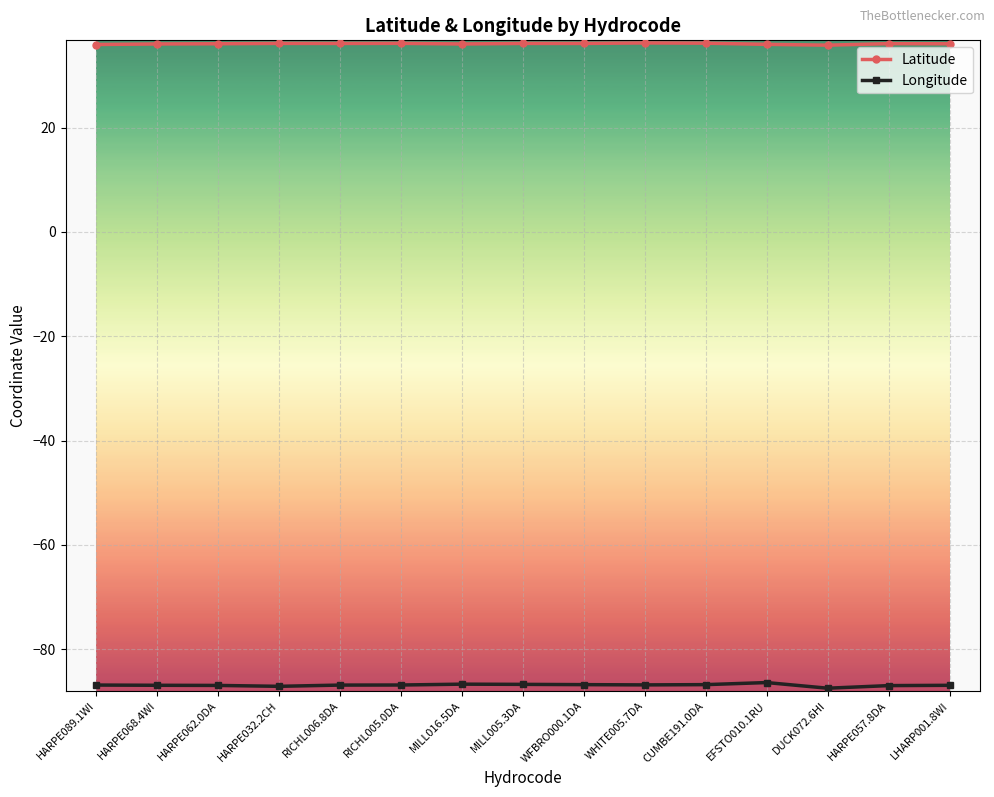

The value of Longitude at HARPE068.4WI is -150.9. True or false?

False